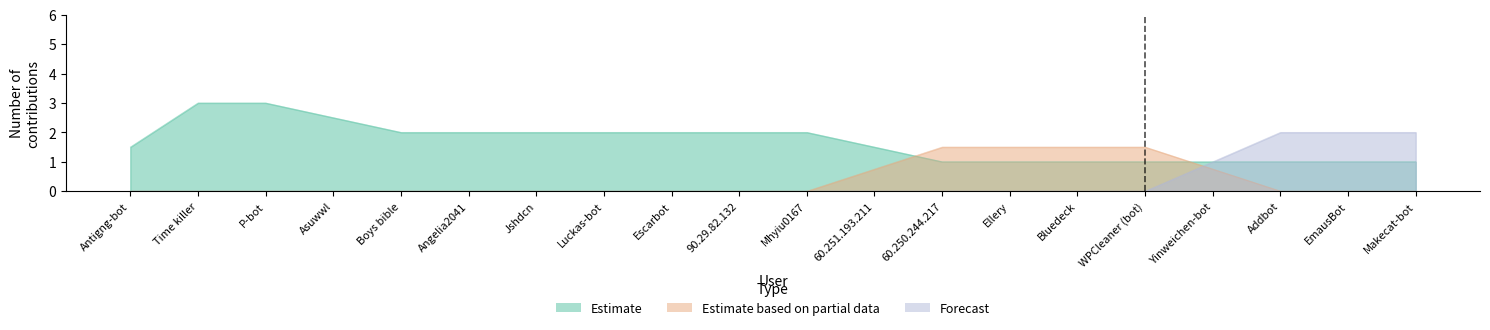

What are all the series names shown in the legend?

Estimate, Estimate based on partial data, Forecast